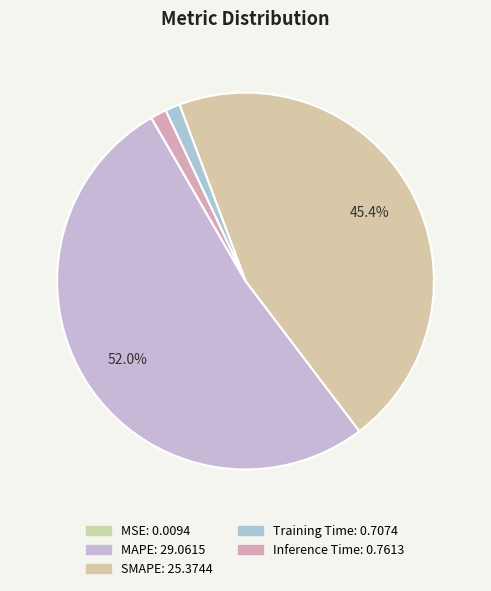

Which category accounts for the majority?

MAPE